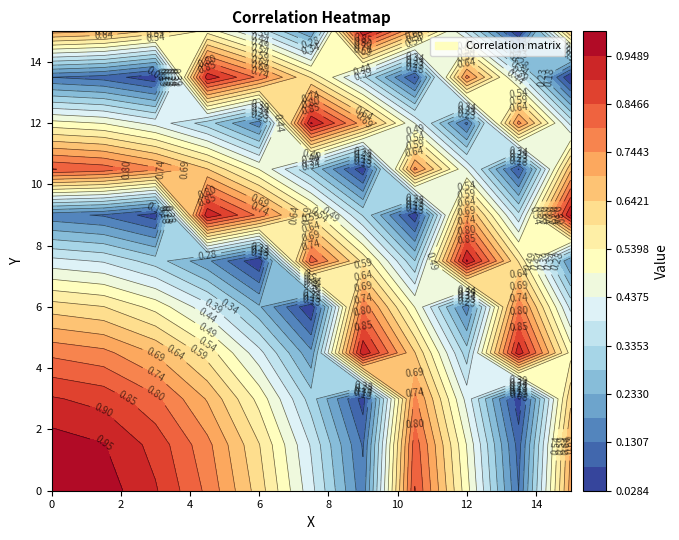

How many categories are shown in the chart?

11